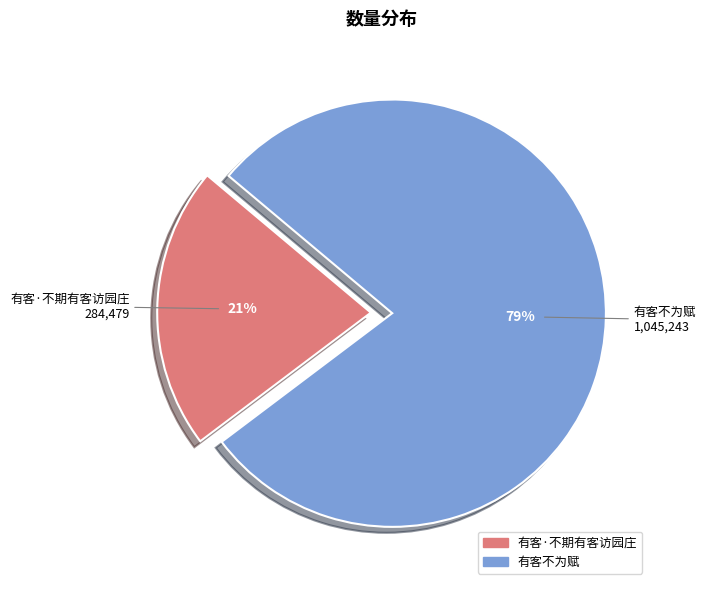

Which slice represents more than half of the pie?

有客不为赋